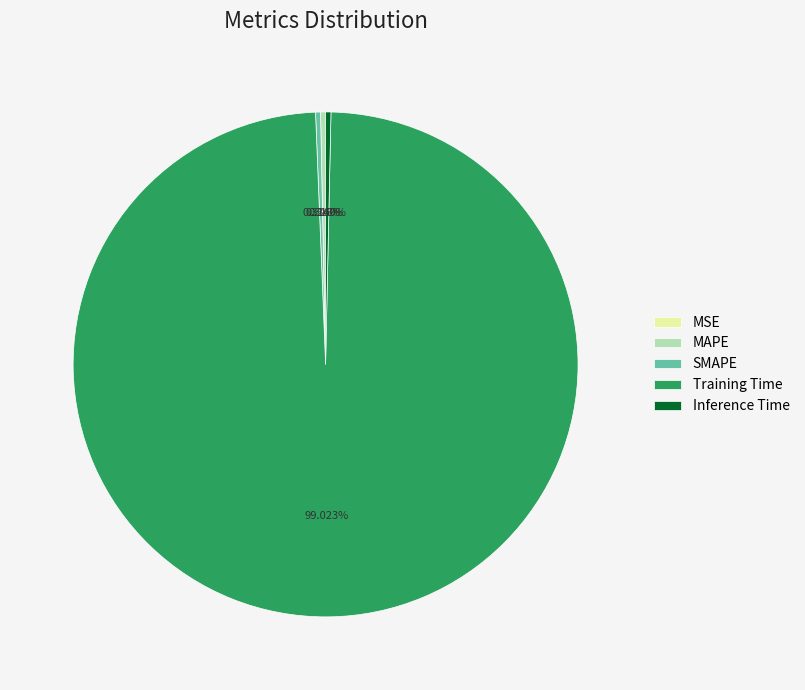

Which category accounts for the majority?

Training Time